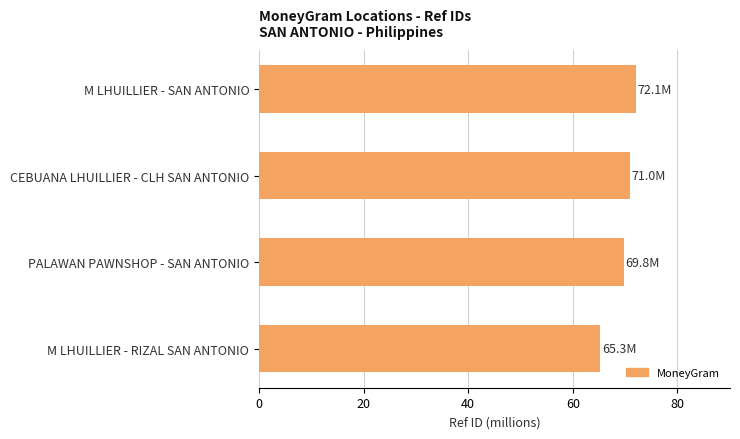

What is the change in value from M LHUILLIER - SAN ANTONIO to M LHUILLIER - RIZAL SAN ANTONIO?

-6.8